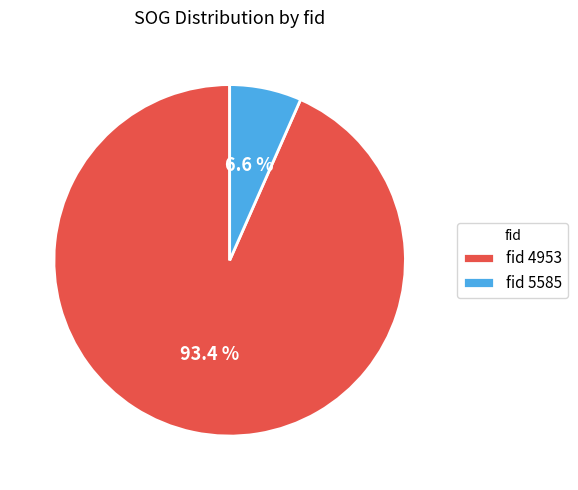

Rank the categories by value from lowest to highest.

fid 5585, fid 4953